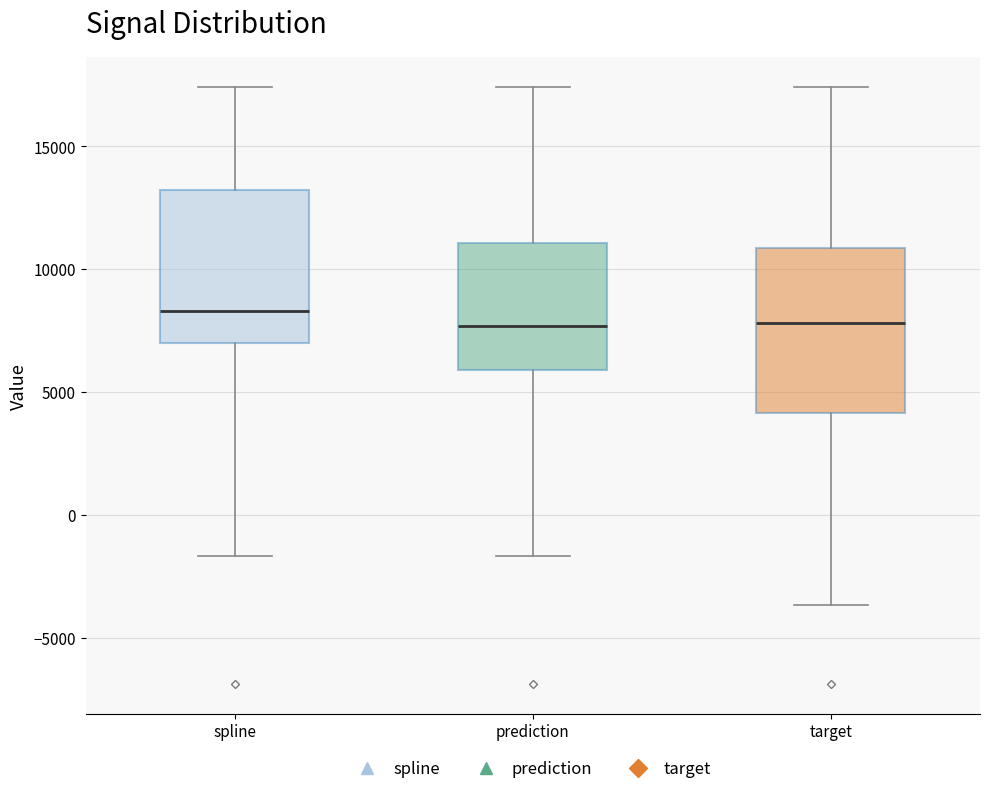

Reading left to right, read every box against the y-axis: the position of its median line, the range the box covers, and the ends of its whiskers. The values are not printed on the chart, so give them approximately, as read against the axis.

spline: median 8500, box 7000 to 13000, whiskers -1500 to 17500
prediction: median 7500, box 6000 to 11000, whiskers -1500 to 17500
target: median 8000, box 4000 to 11000, whiskers -3500 to 17500